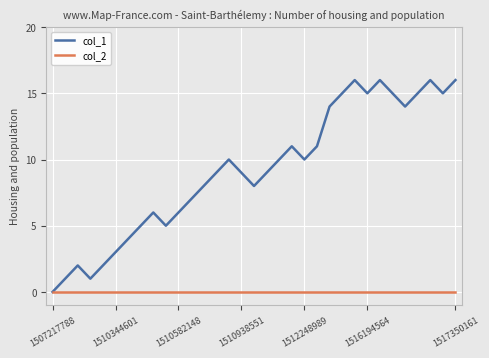

Which series has the largest range (max minus min)?

col_1